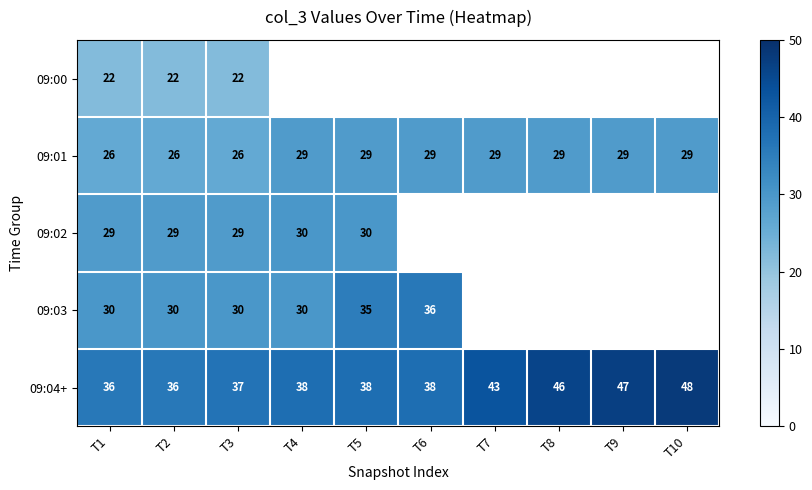

Rank the series at T3 from lowest to highest value.

09:00, 09:01, 09:02, 09:03, 09:04+